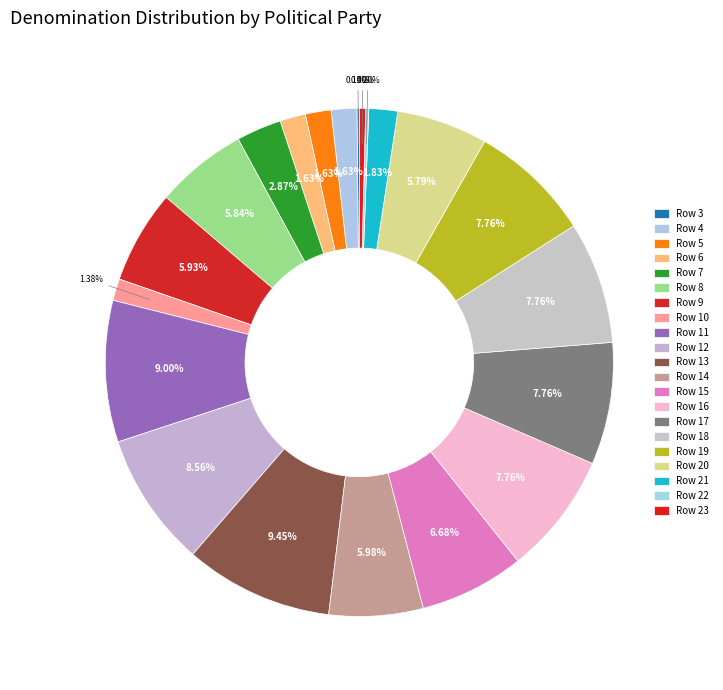

What is the ratio of the value at Row 4 to the value at Row 9?

0.3